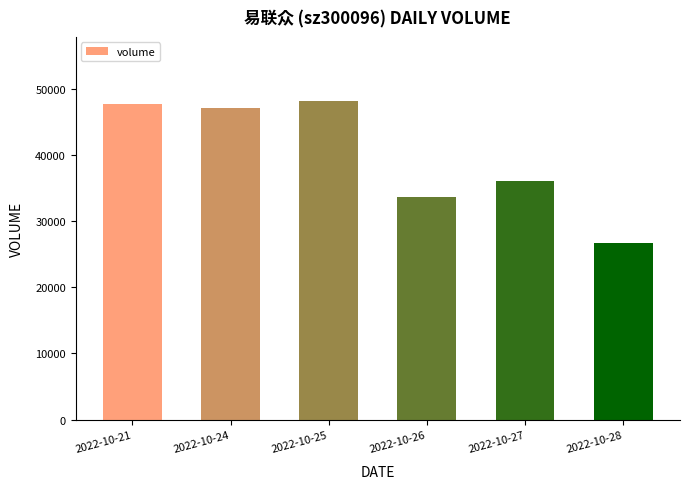

Reading right to left, list all the values displayed in this chart.

2022-10-28=26638	2022-10-27=36094	2022-10-26=33684	2022-10-25=48203	2022-10-24=47074	2022-10-21=47685